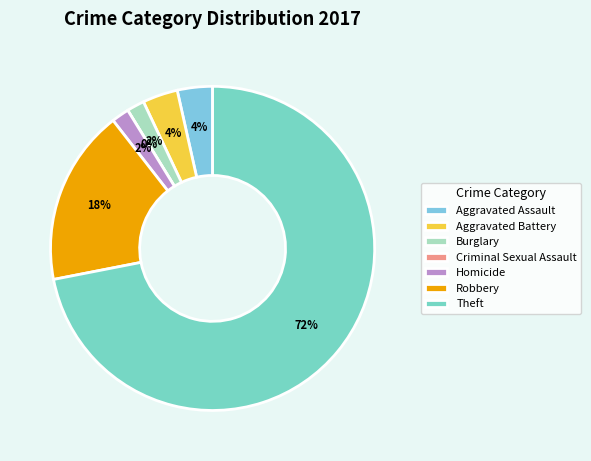

The Burglary slice represents 1% of the pie. True or false?

False